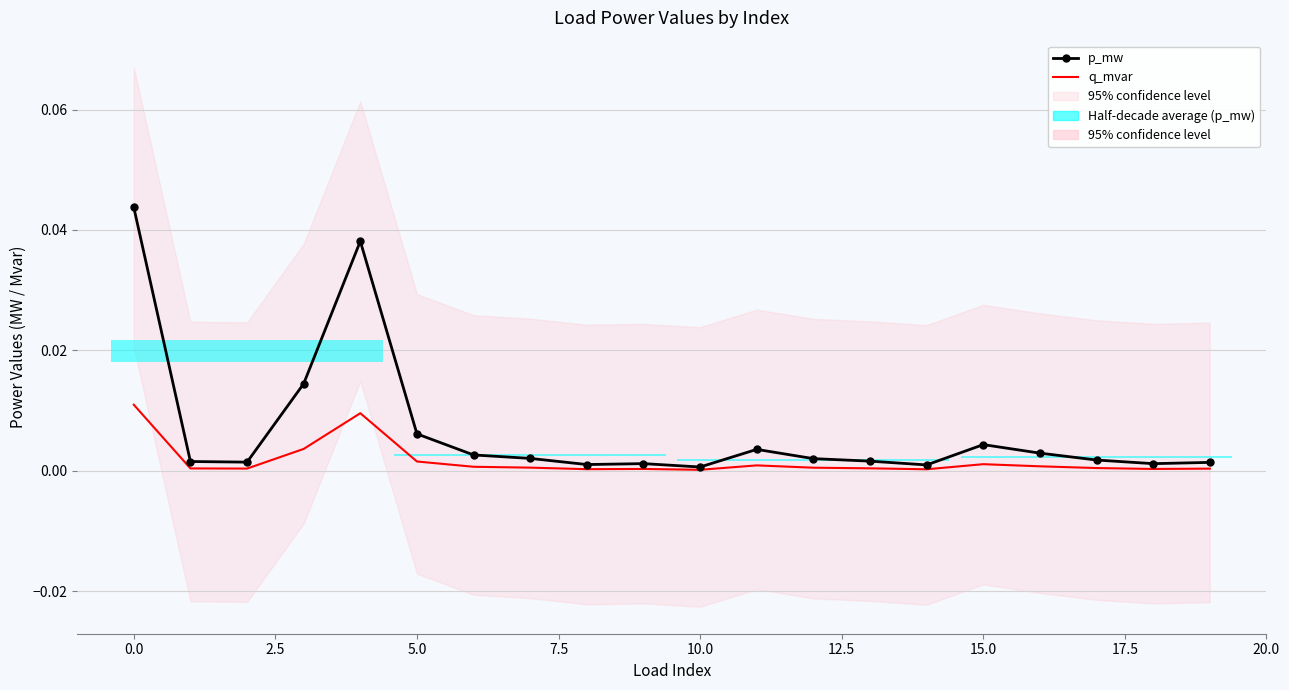

Which series has the largest total across all categories?

p_mw